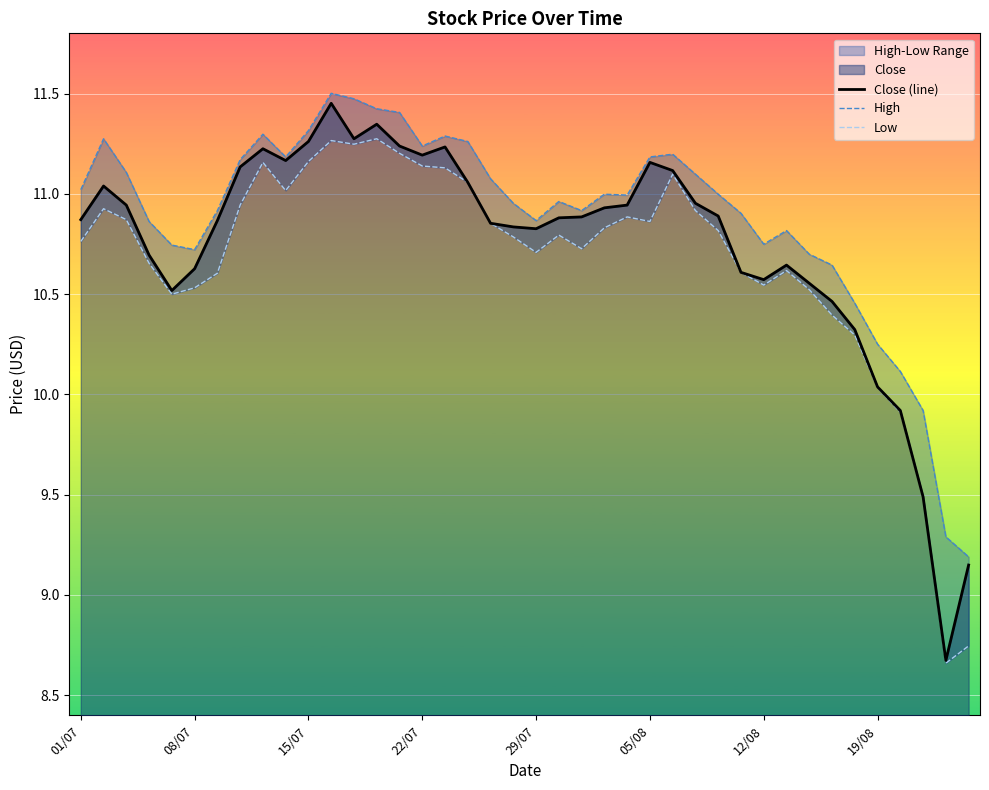

At which label does Close (line) first exceed 10?

01/07